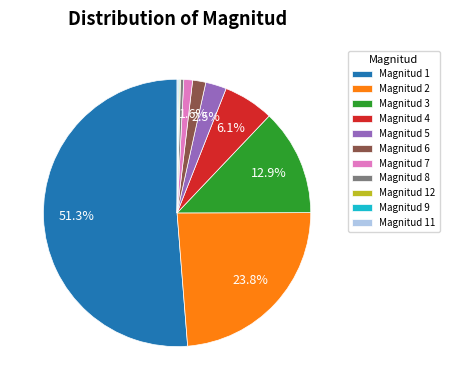

Which slice is the largest?

Magnitud 1